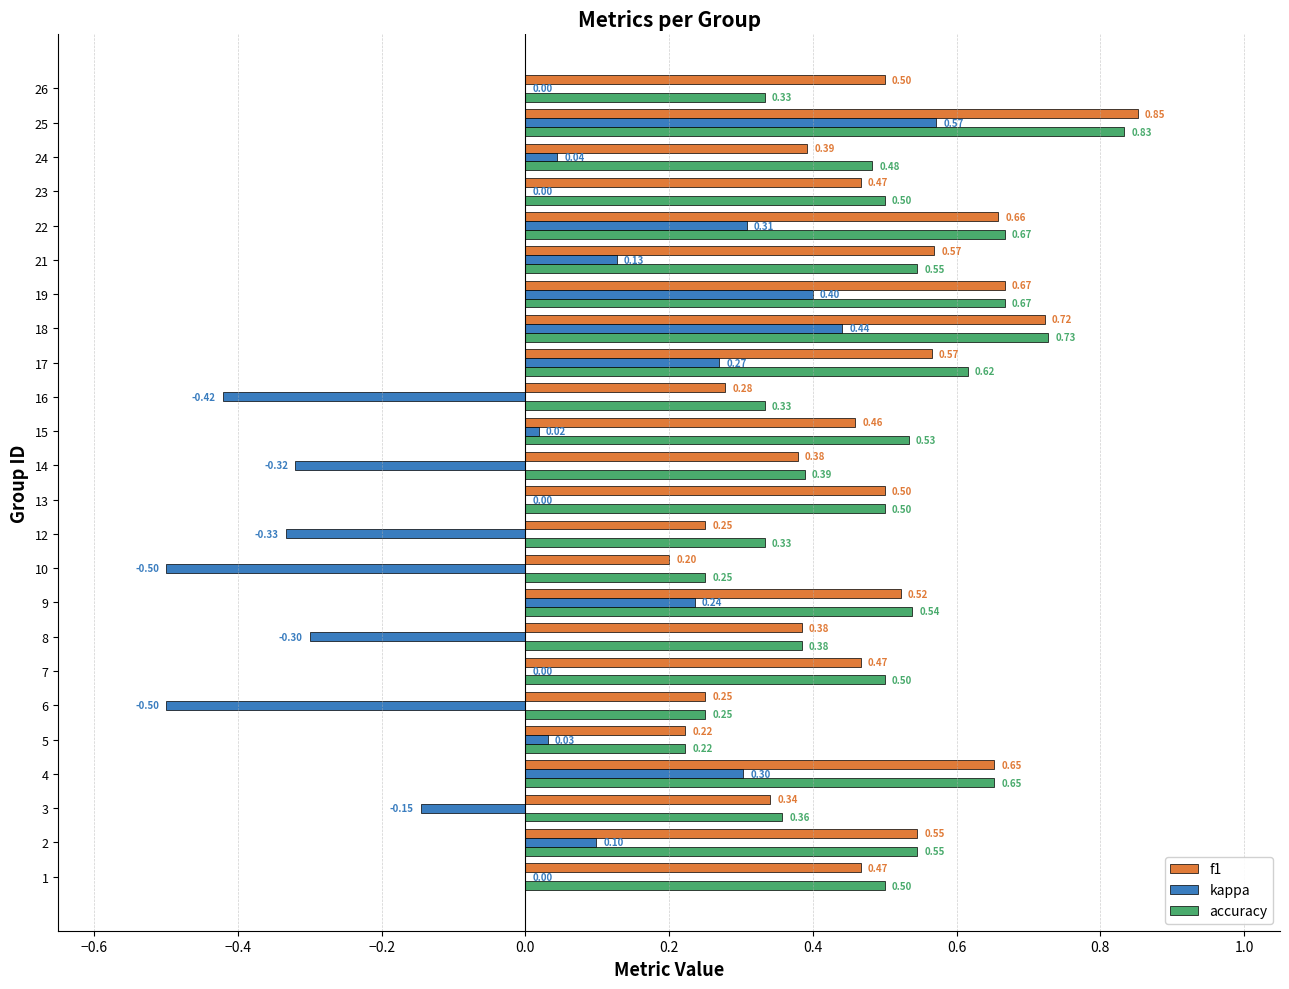

What is the sum of the accuracy values at 22 and 23?

1.2